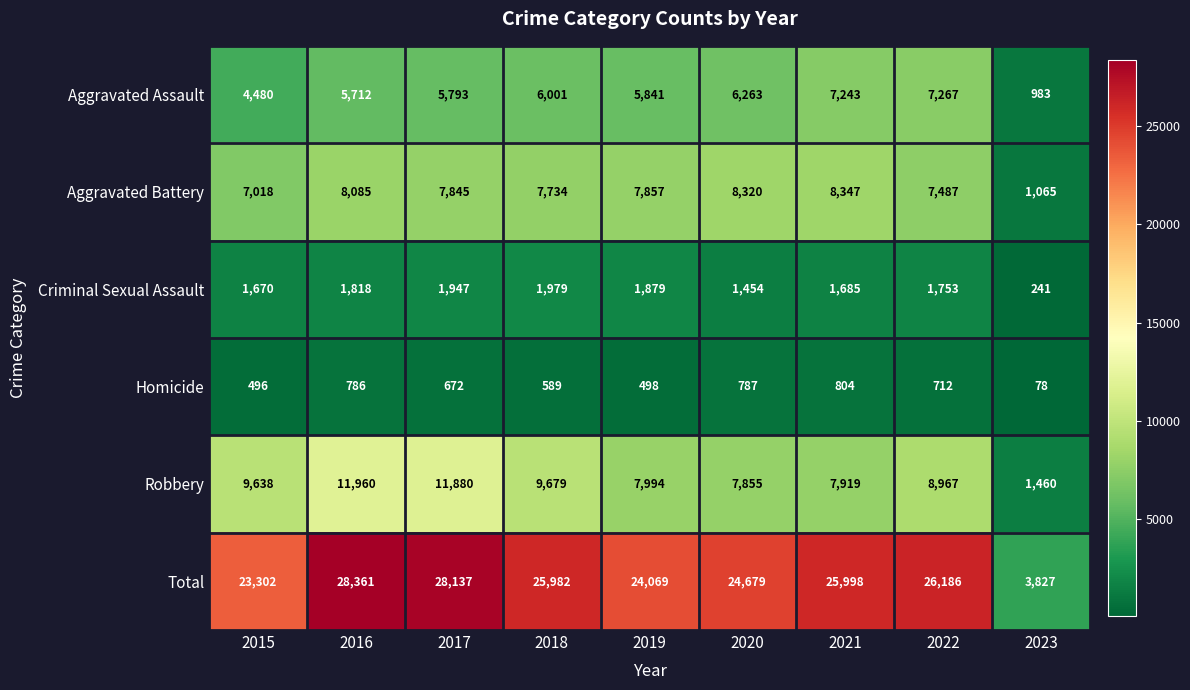

At which label is Total closest to 16094?

2015